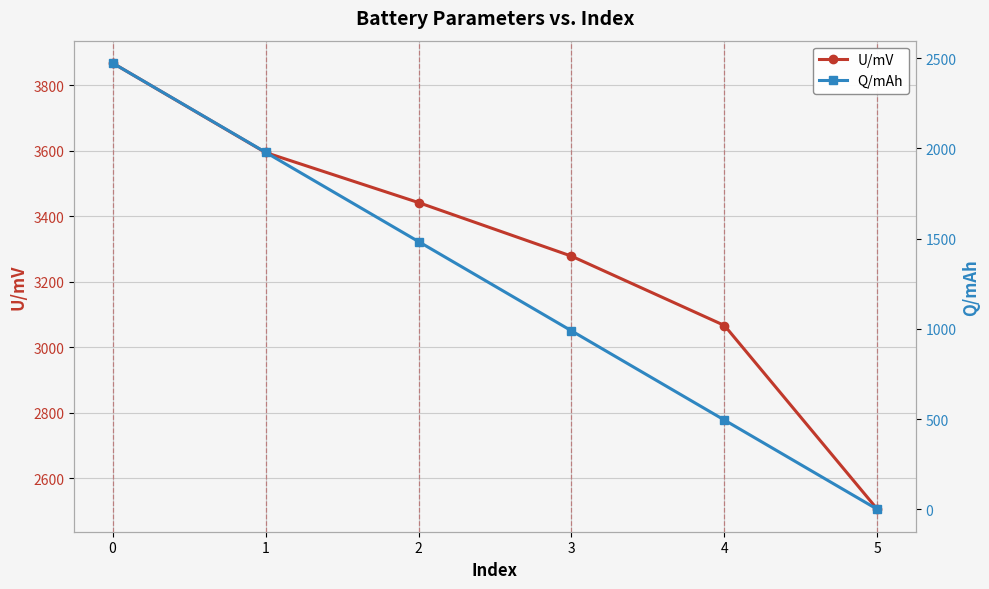

True or false: Q/mAh and U/mV intersect in this chart.

False